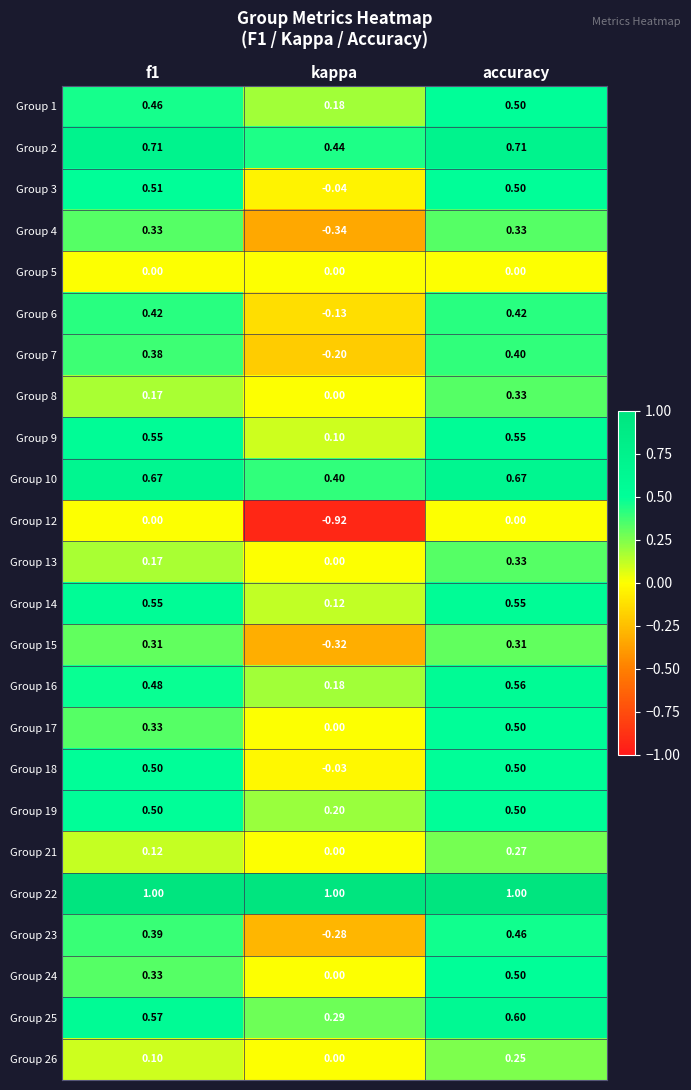

At which category is the sum across all series the highest?

accuracy